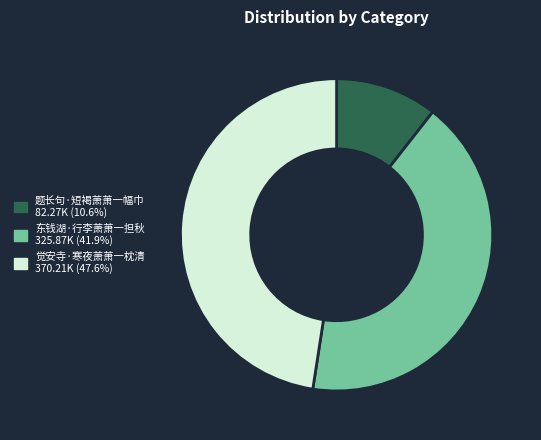

Is there a majority slice in this chart?

No